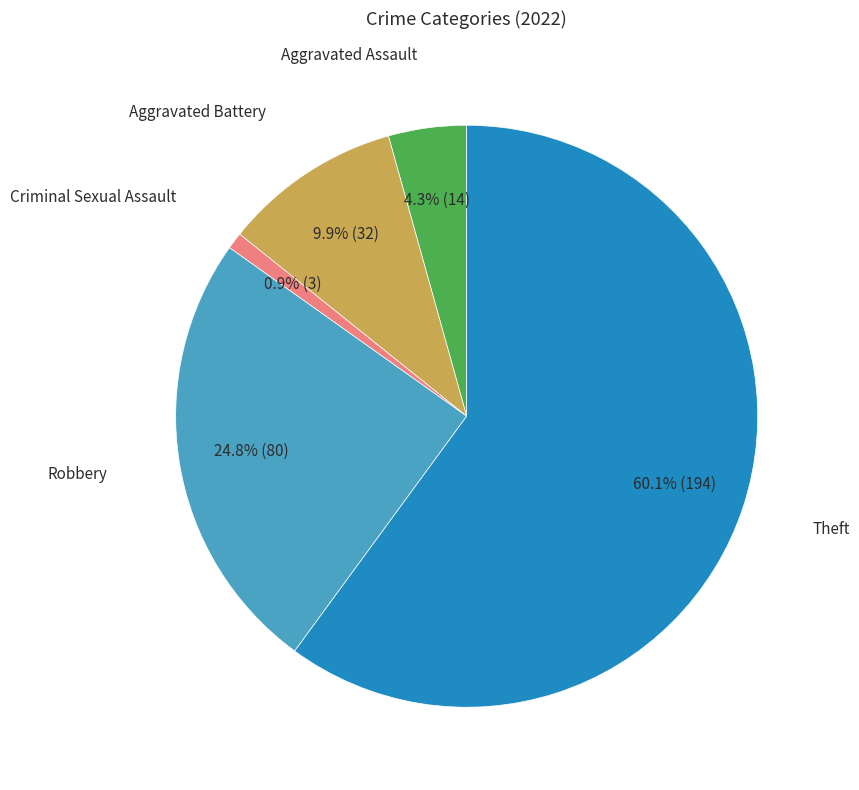

Does any single category account for the majority?

Yes